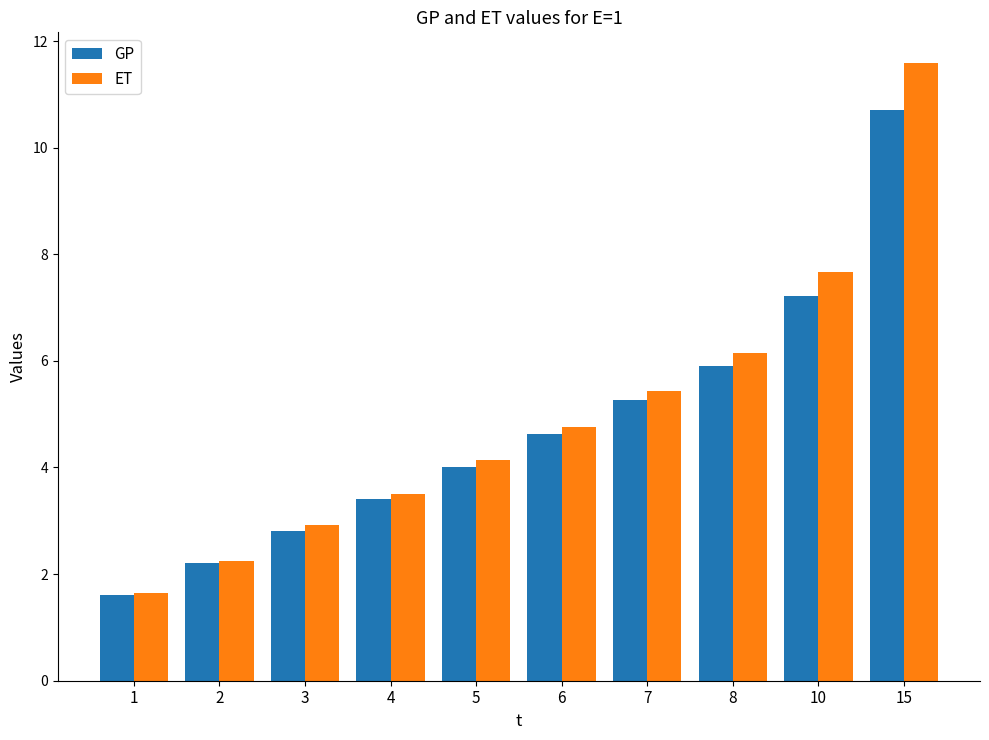

Reading left to right, what are all the values shown in this chart?

GP: 1.6	2.2	2.8	3.4	4.0	4.6	5.3	5.9	7.2	10.7
ET: 1.6	2.2	2.9	3.5	4.1	4.8	5.4	6.1	7.7	11.6